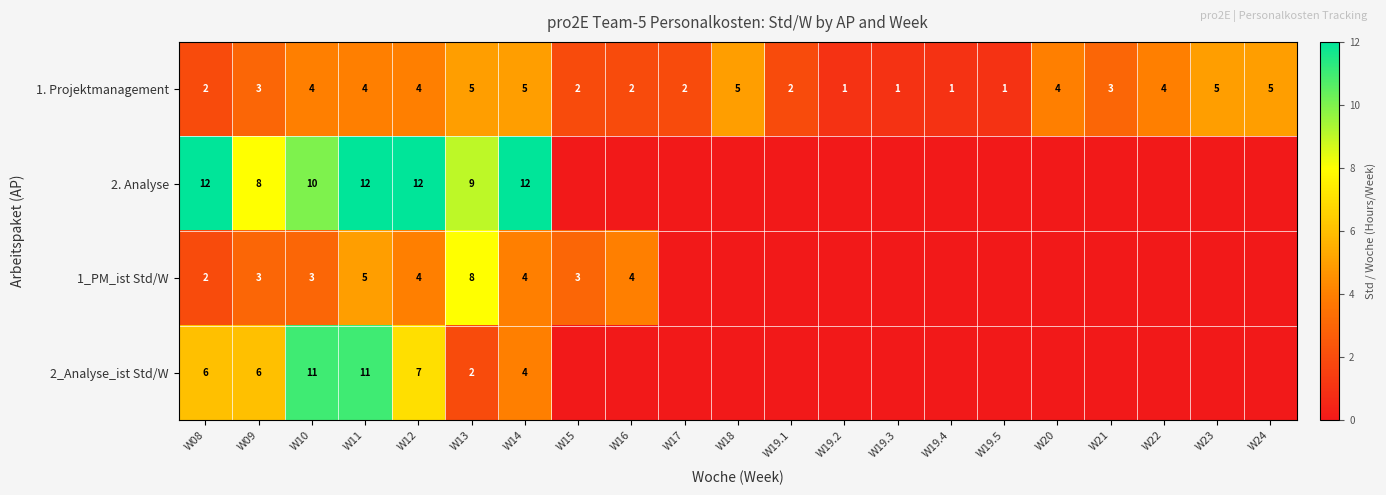

Is the value of 1_PM_ist Std/W at W10 greater than the value of 1. Projektmanagement at W19.2?

Yes